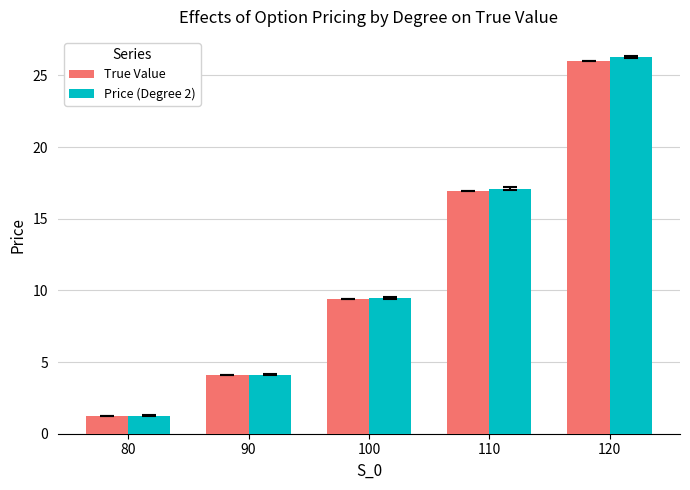

Are the bars horizontal?

No